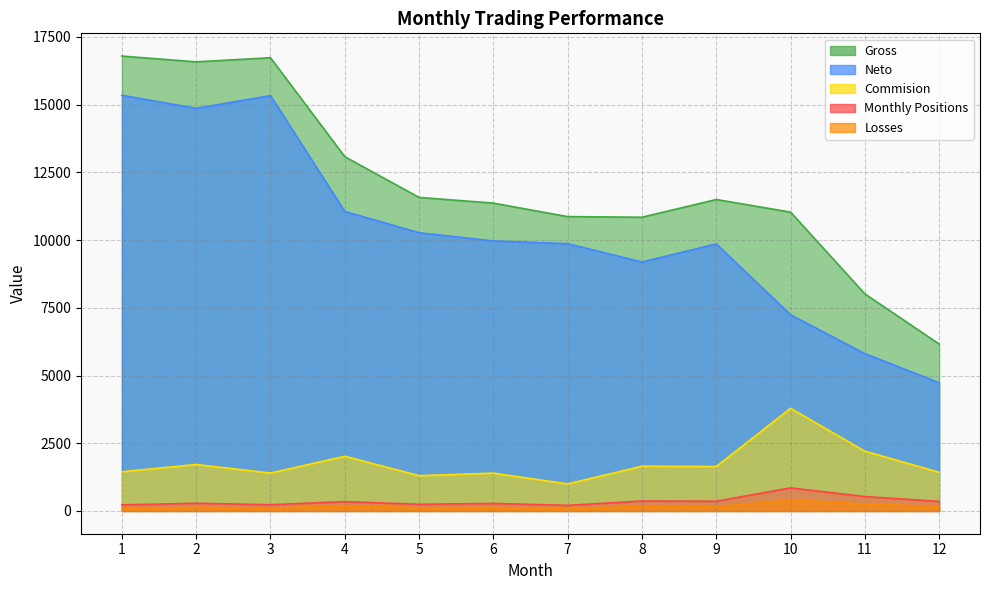

Is the value of Gross at 11 greater than the value of Losses at 5?

Yes